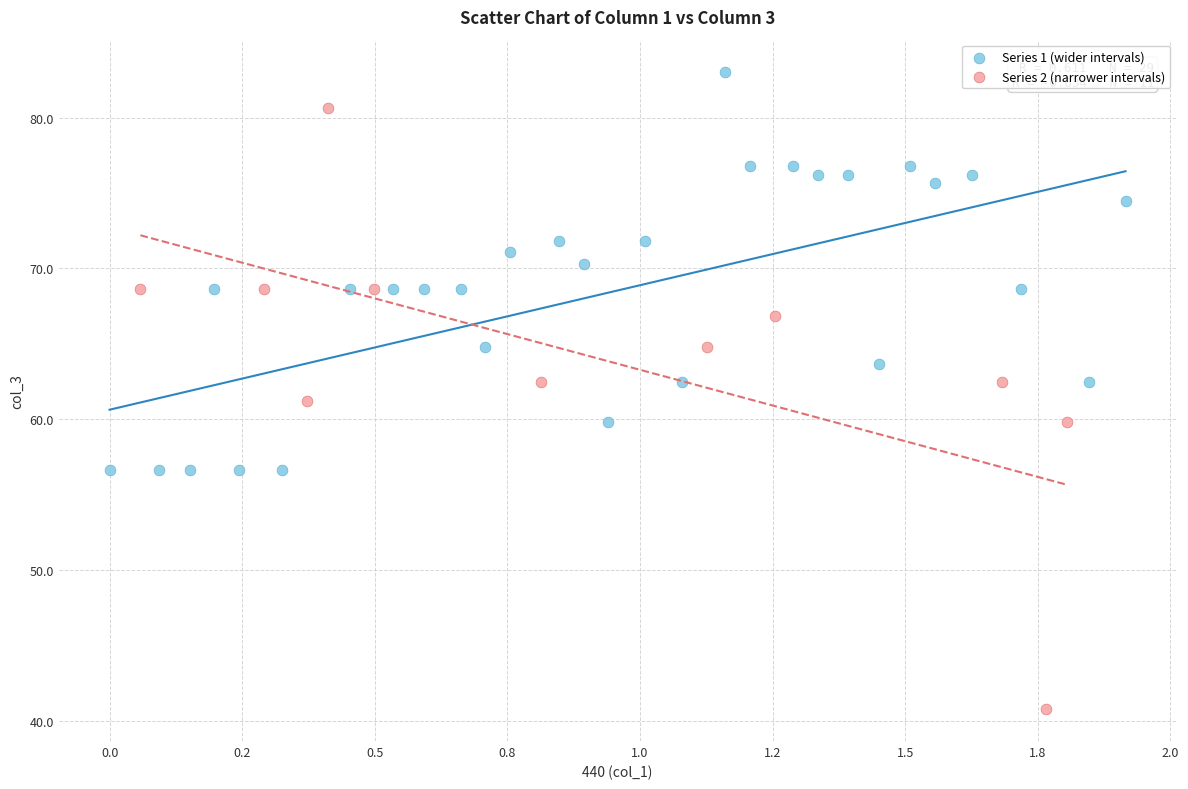

What are all the series names shown in the legend?

Series 1 (wider intervals), Series 2 (narrower intervals)